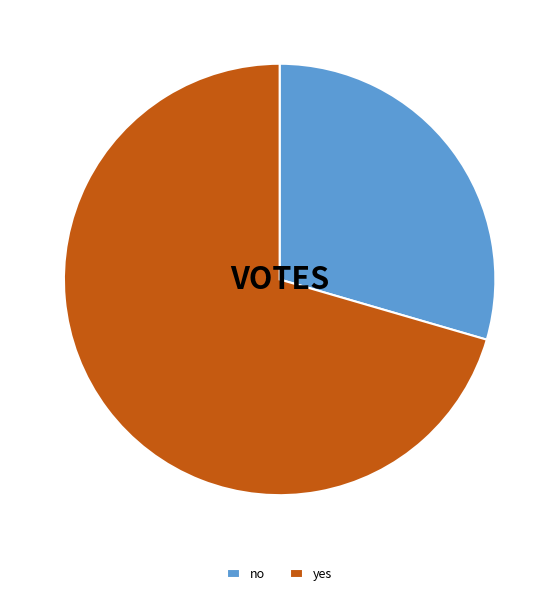

The yes slice represents 83% of the pie. True or false?

False